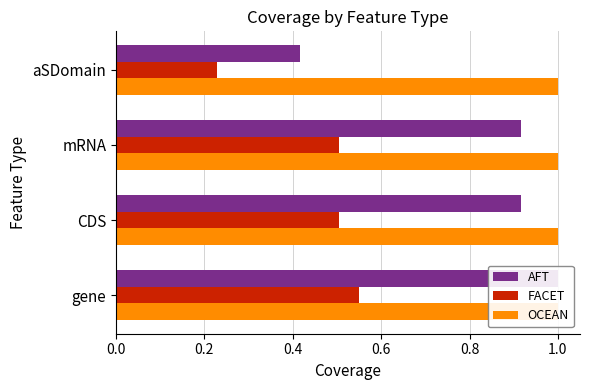

Between 0.2 and 0.6, which series saw the biggest shift?

AFT